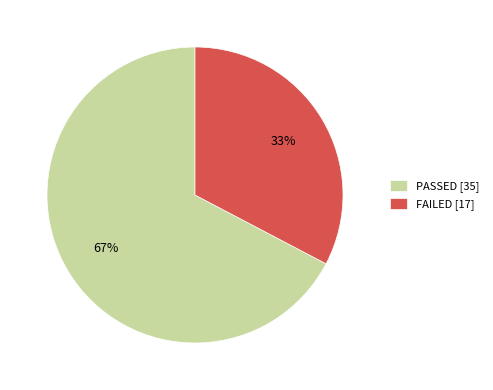

The PASSED slice represents 58% of the pie. True or false?

False